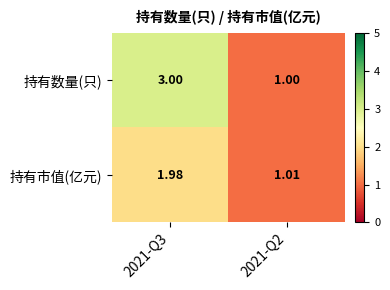

At how many categories does at least one series exceed 2?

1